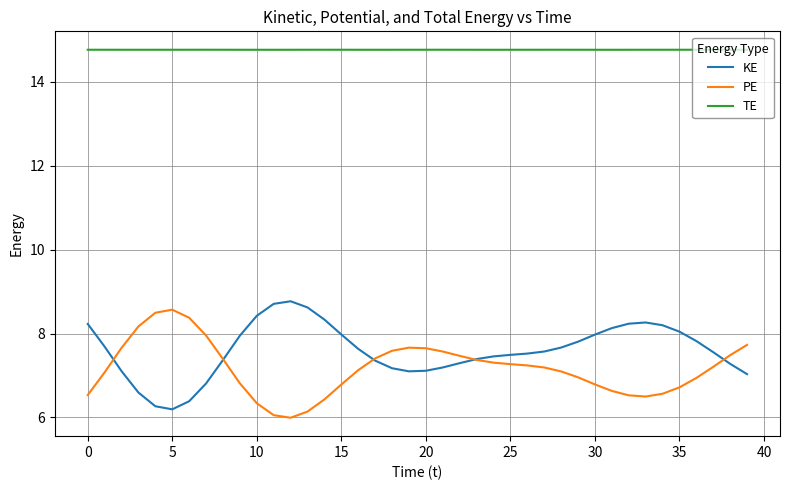

What is the maximum value shown in the chart?

14.8